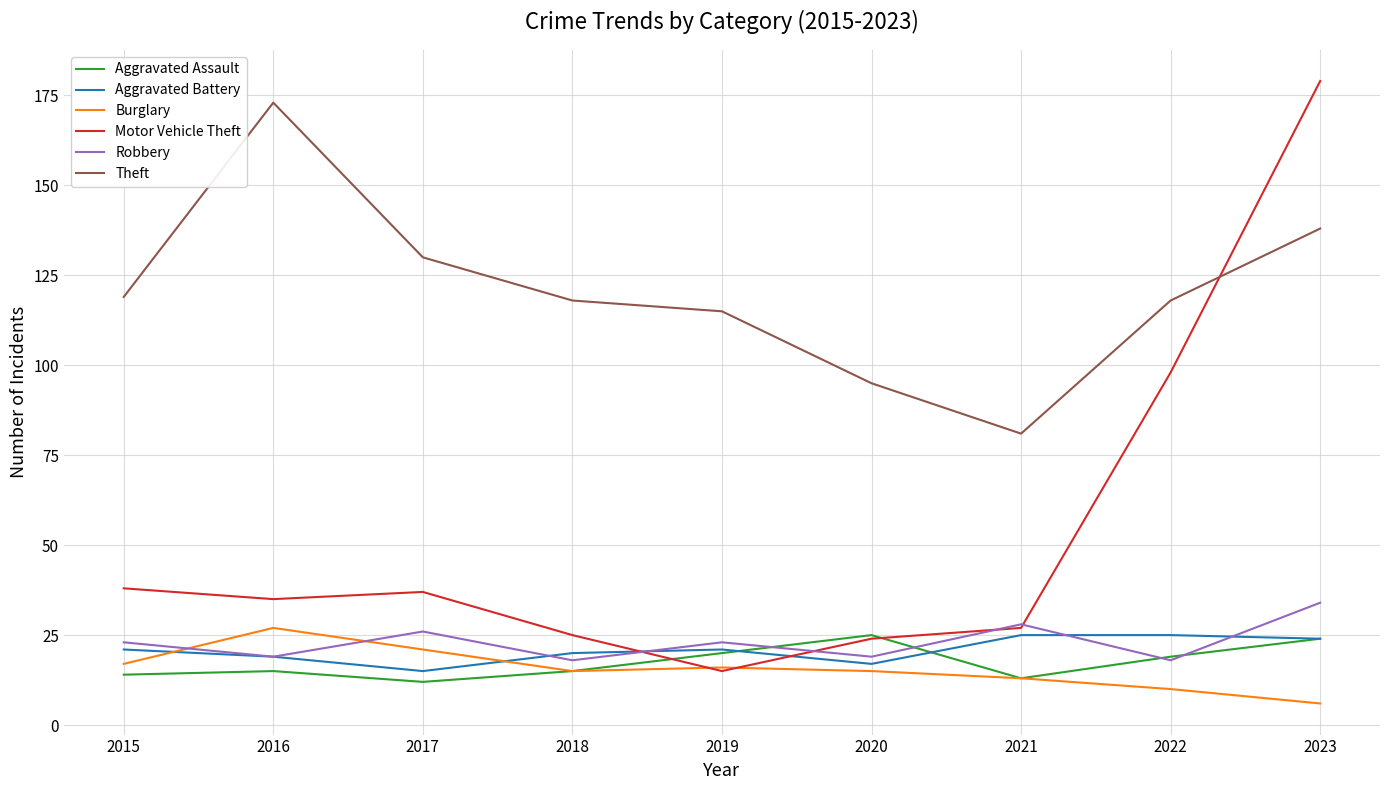

Does the chart have visible grid lines?

Yes